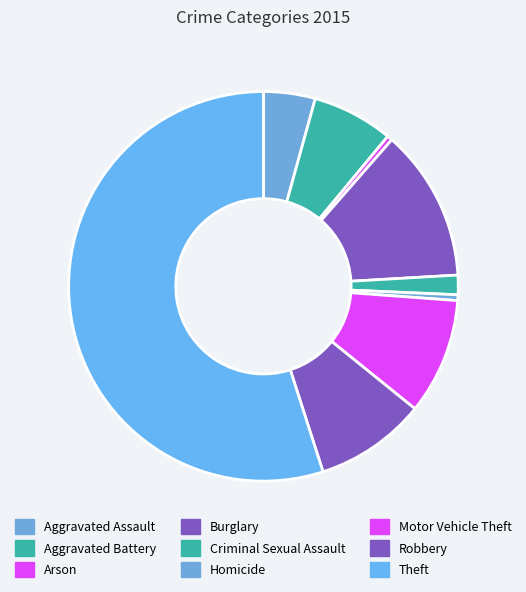

To the nearest percent, what percentage of the pie is Burglary?

13%